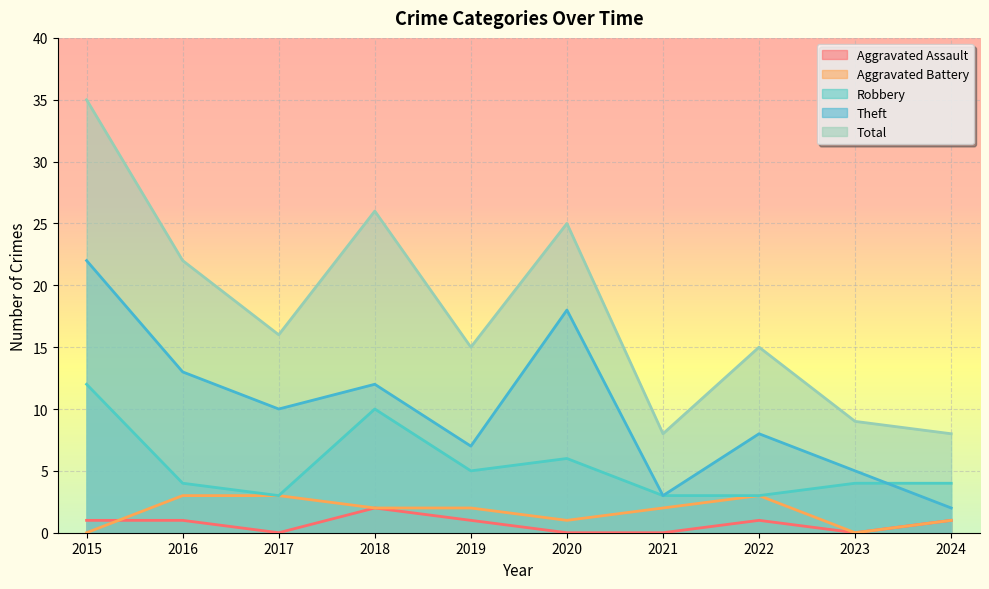

Which category has the highest value across all series?

2015